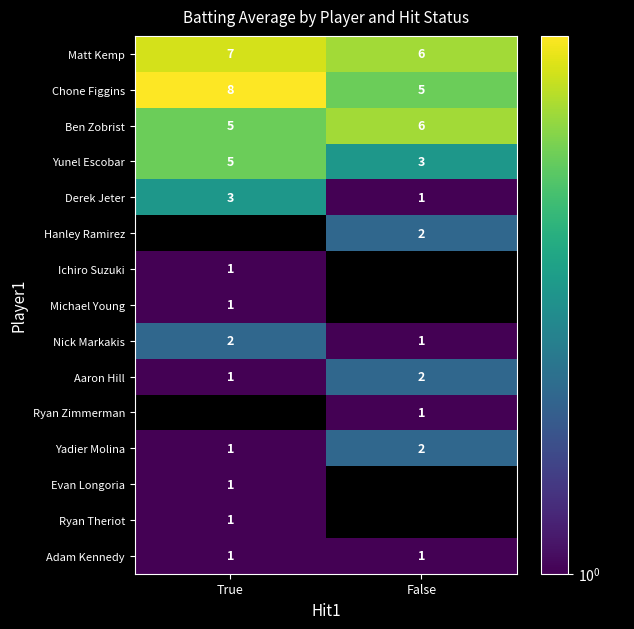

At which label is Ben Zobrist closest to 5?

True